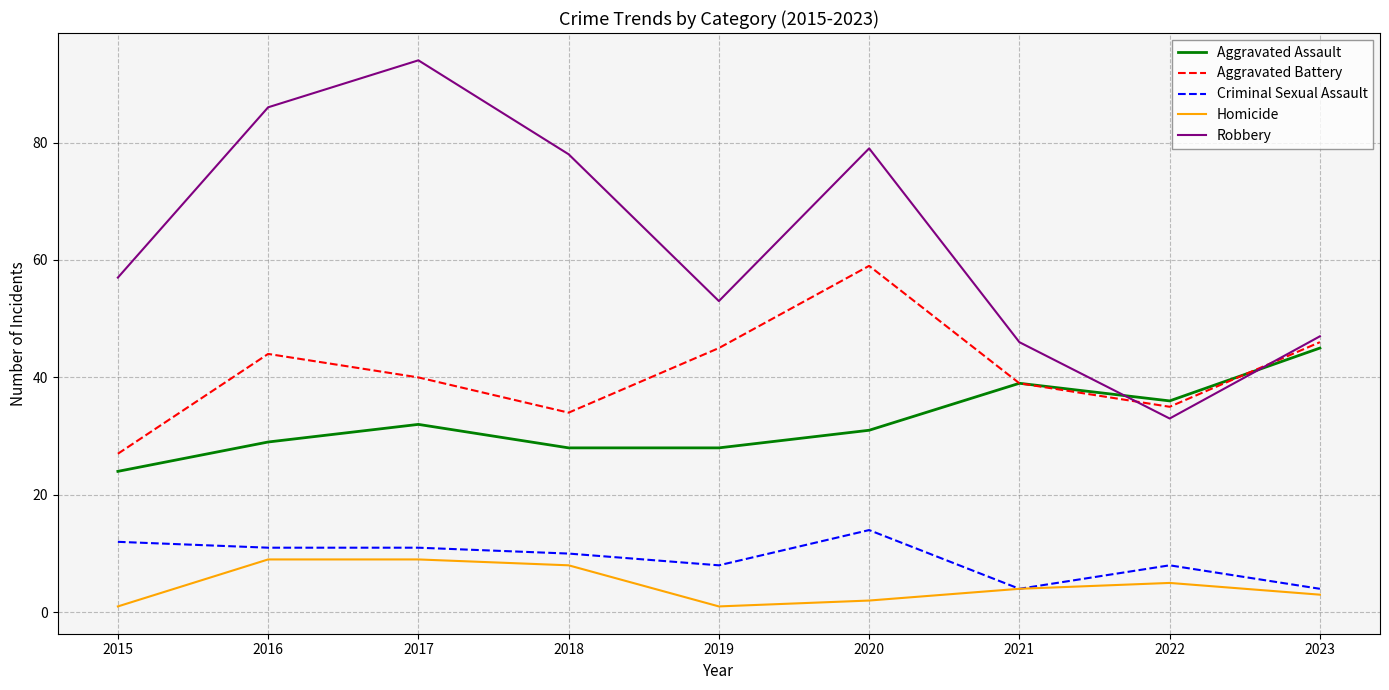

Read the Homicide value at 2017.

9